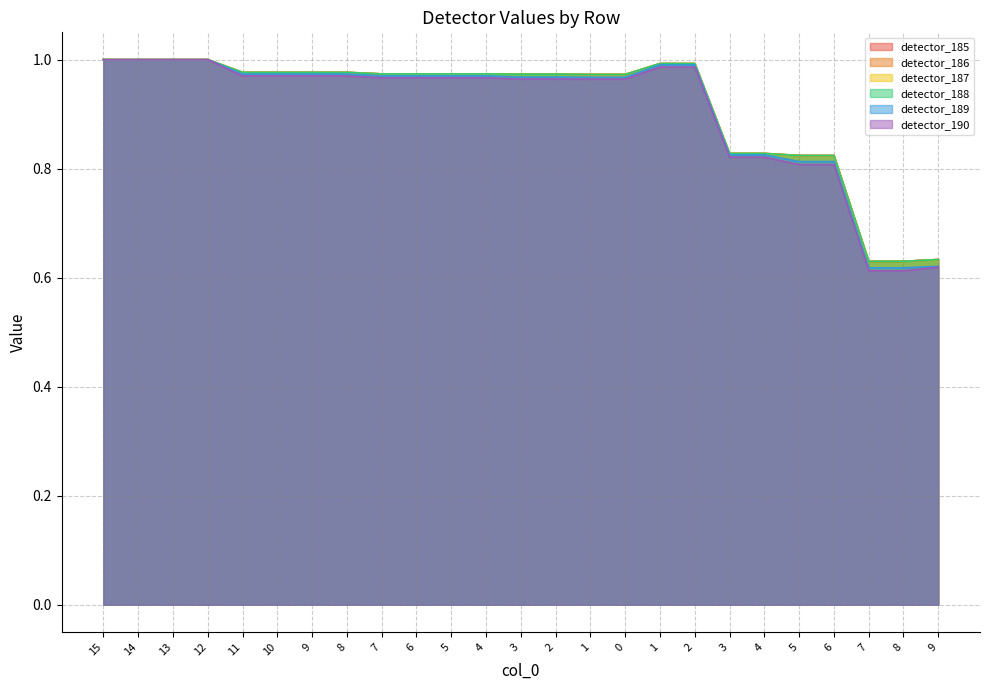

At which category is the sum across all series the highest?

15